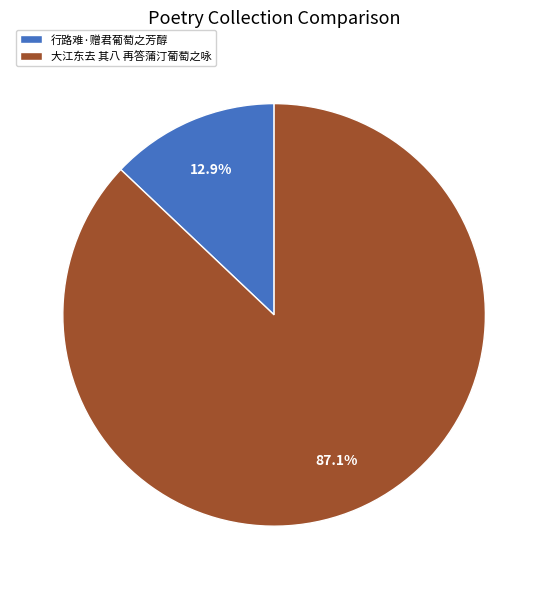

To the nearest percent, what is the combined percentage of 行路难·赠君葡萄之芳醇 and 大江东去 其八 再答蒲汀葡萄之咏?

100%